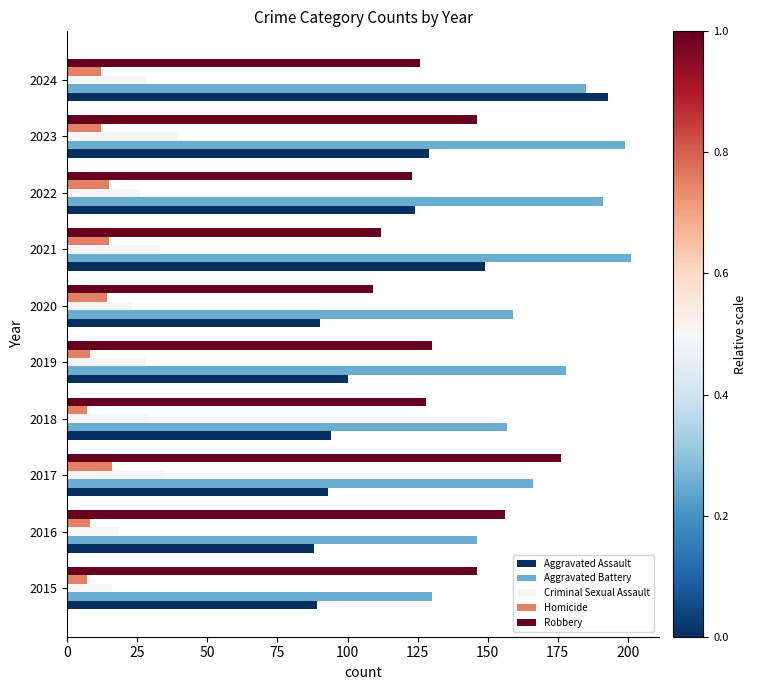

How many data points in Aggravated Battery are less than 178?

5